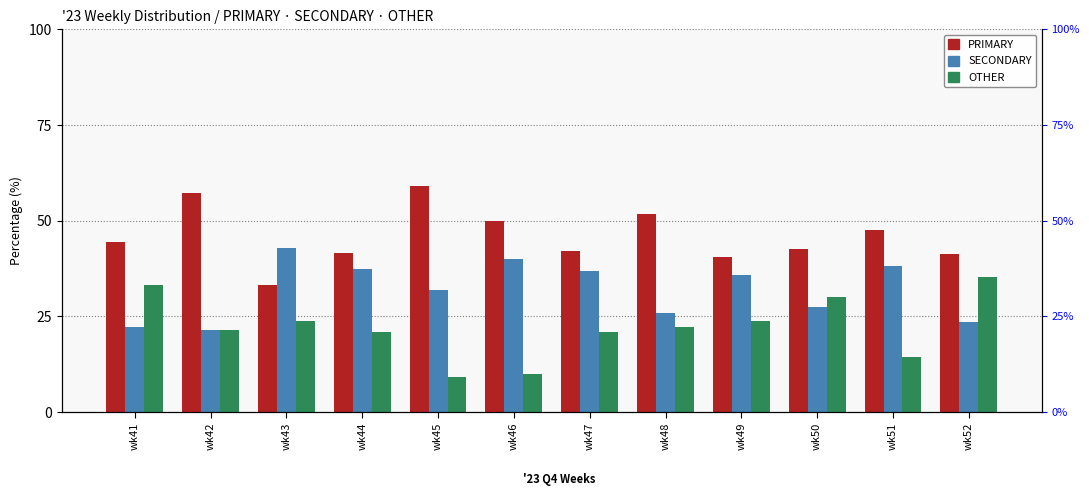

Is the value of PRIMARY at wk48 greater than the value of OTHER at wk42?

Yes